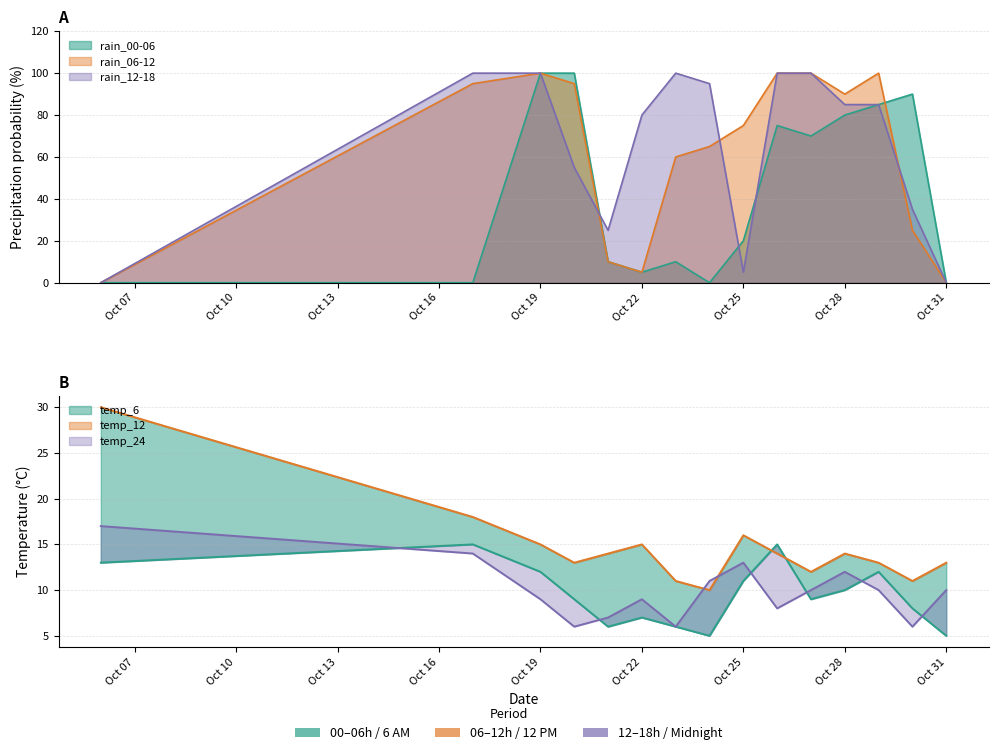

What is the difference between the second highest and minimum values in the rain_12-18 series?

100